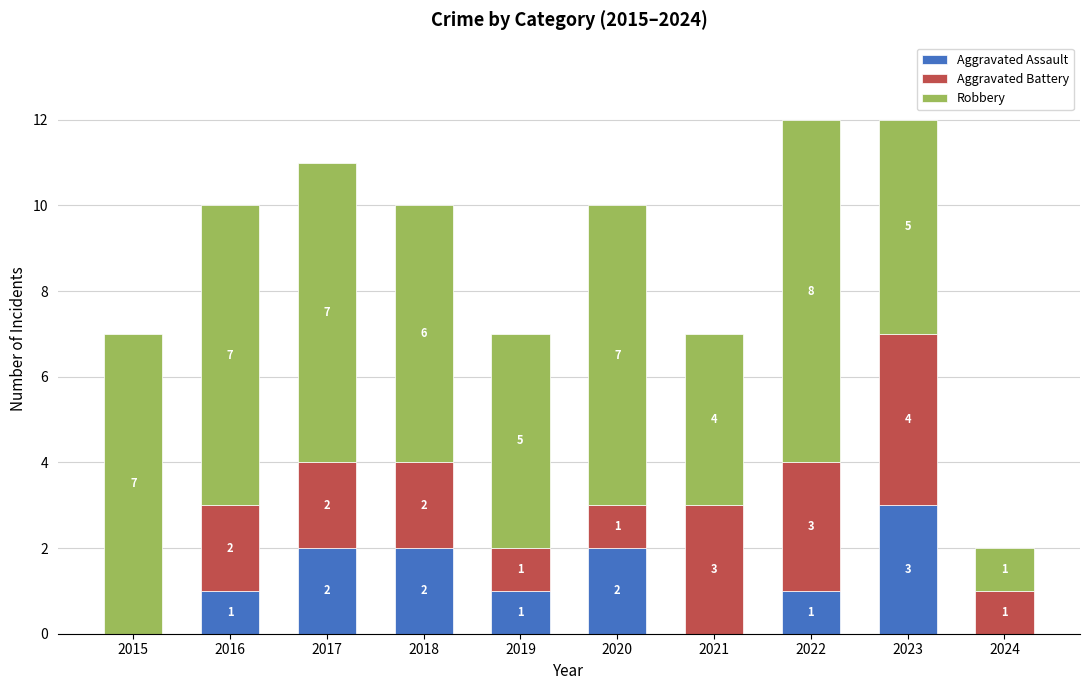

Reading left to right, what are the values for Aggravated Assault?

2015=0	2016=1	2017=2	2018=2	2019=1	2020=2	2021=0	2022=1	2023=3	2024=0